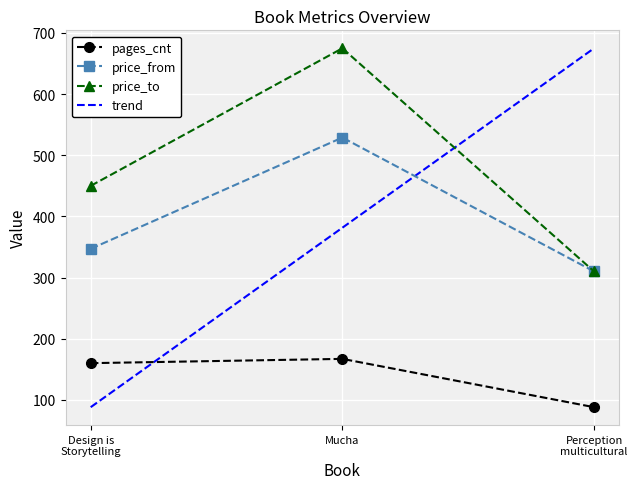

The value of price_from at Mucha is 529. True or false?

True